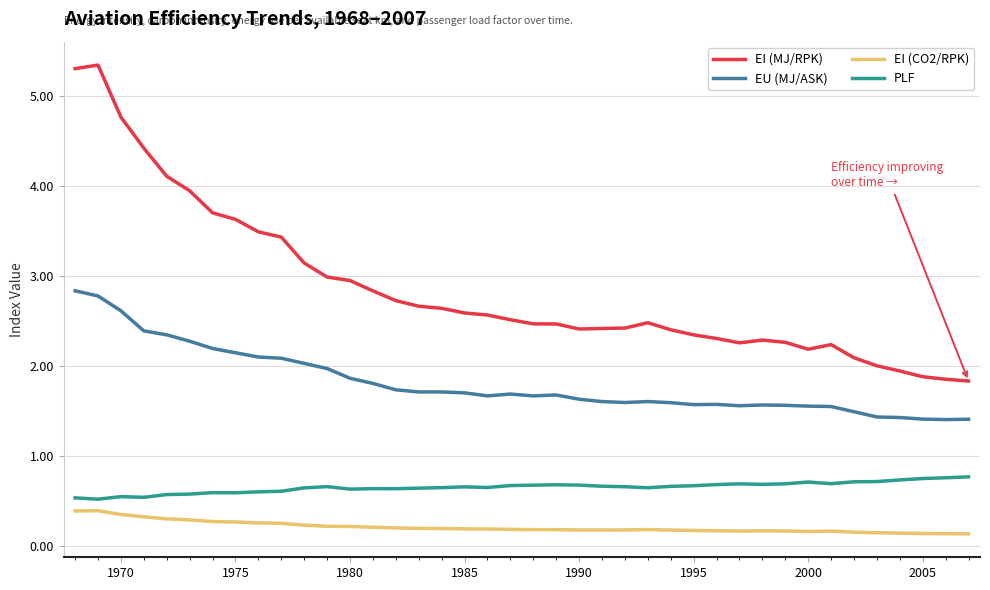

What is the difference between the second highest and minimum values in the EI (CO2/RPK) series?

0.3